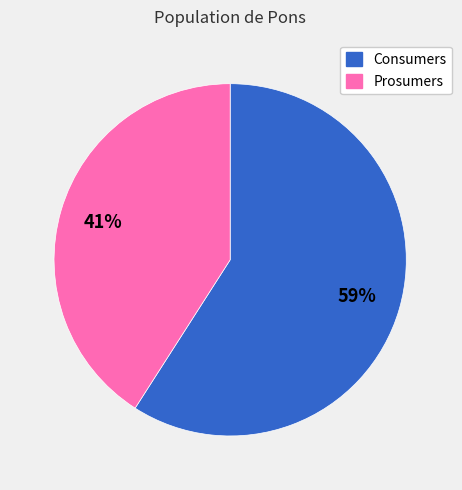

Which category has the smallest portion of the pie?

Prosumers